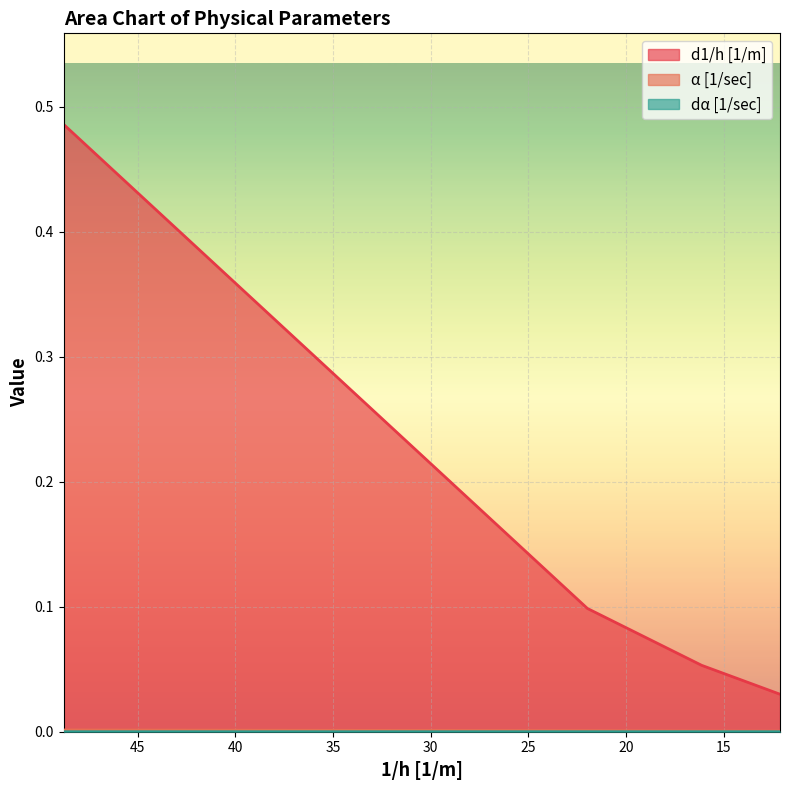

What is the difference between the second highest and minimum values in the d1/h [1/m] series?

0.1